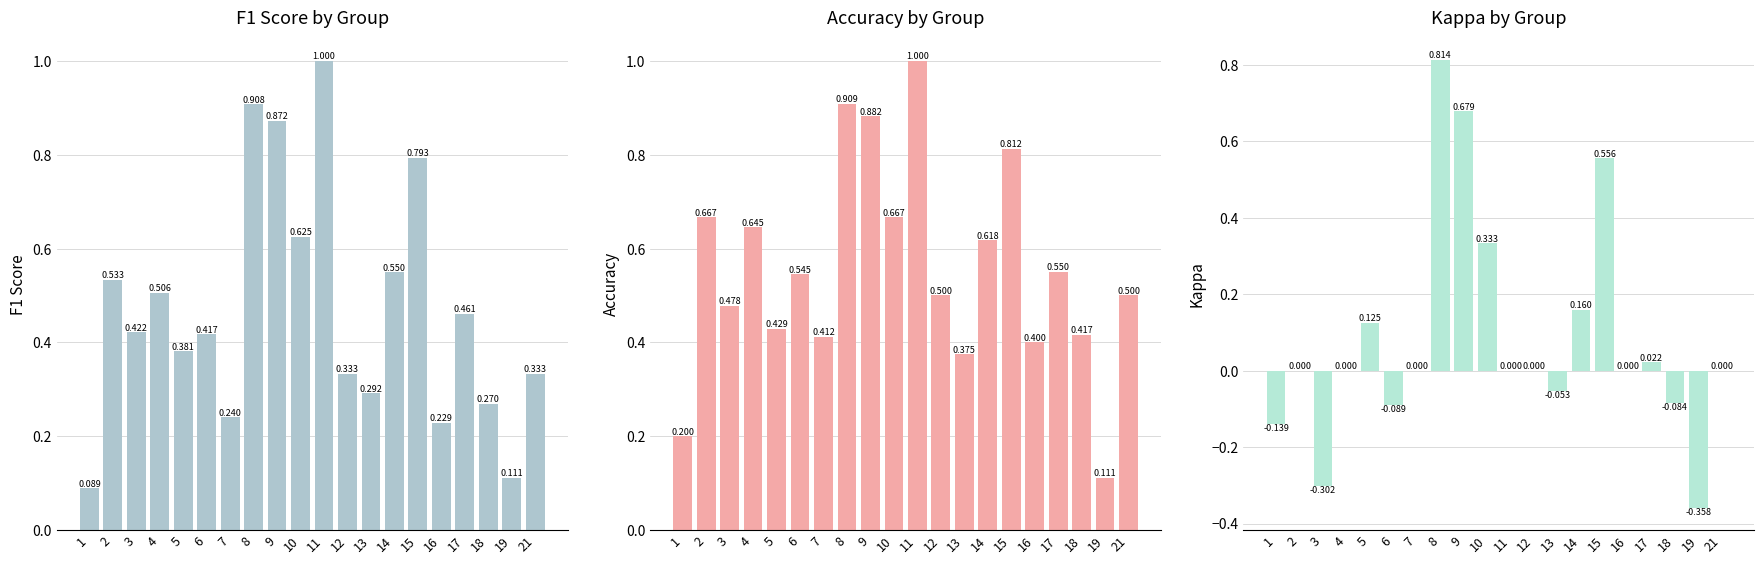

Which series has the largest range (max minus min)?

kappa